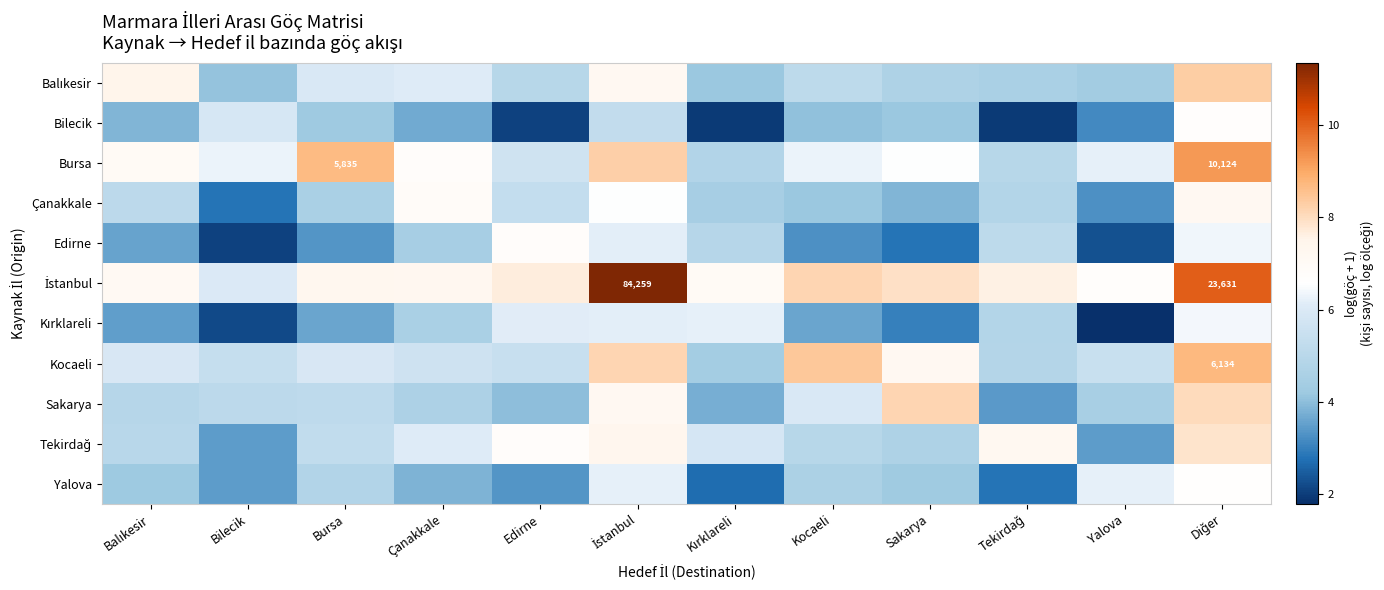

What is the approximate value of İstanbul at Çanakkale?

7.3